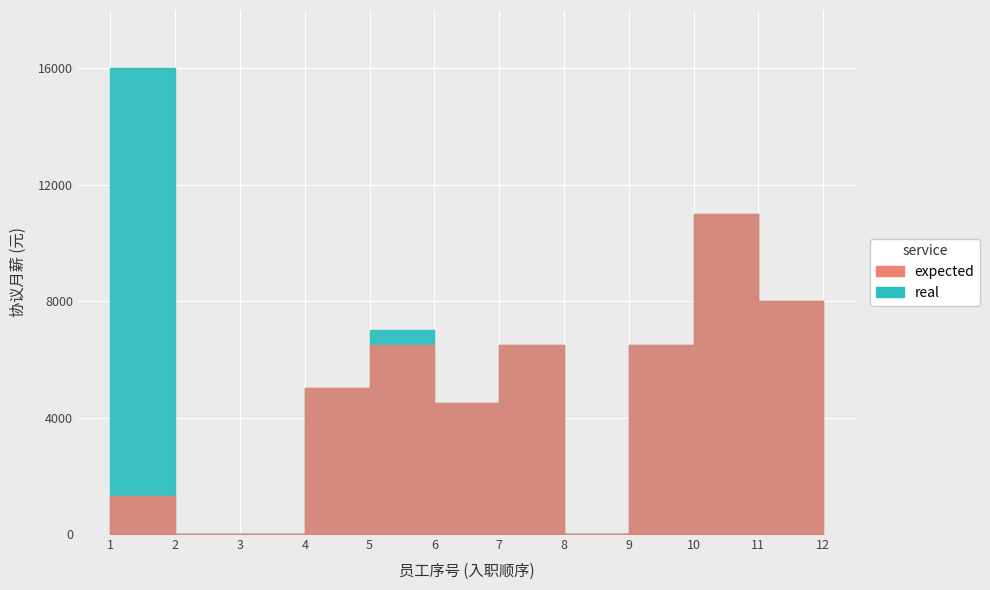

After their last crossing, which series has the higher values: 入职序号(real) or 协议月薪(expected)?

协议月薪(expected)